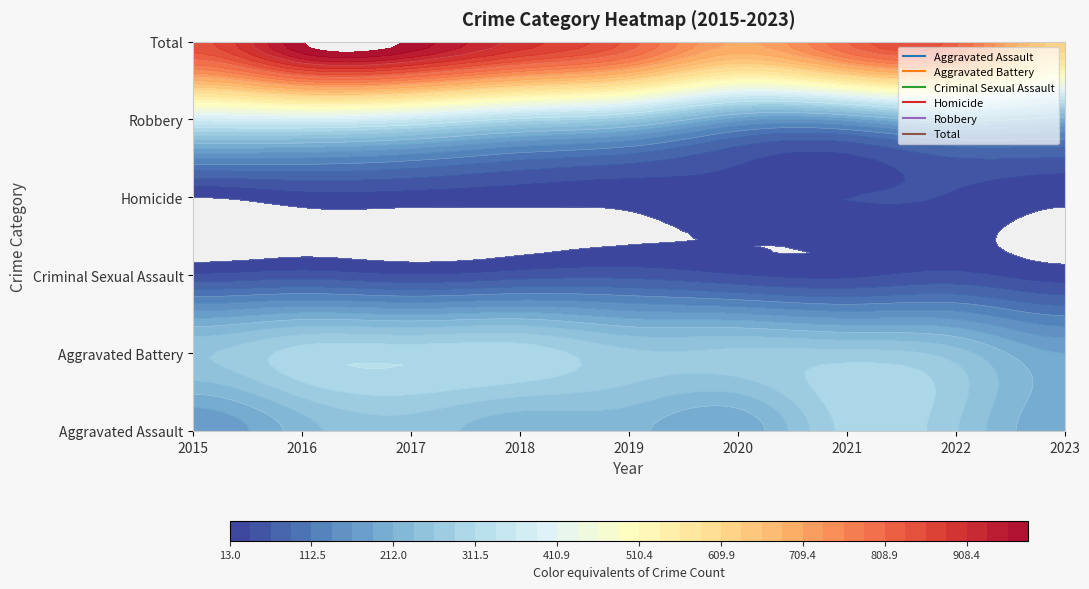

True or false: Robbery has a value of 657 at 2016.

False